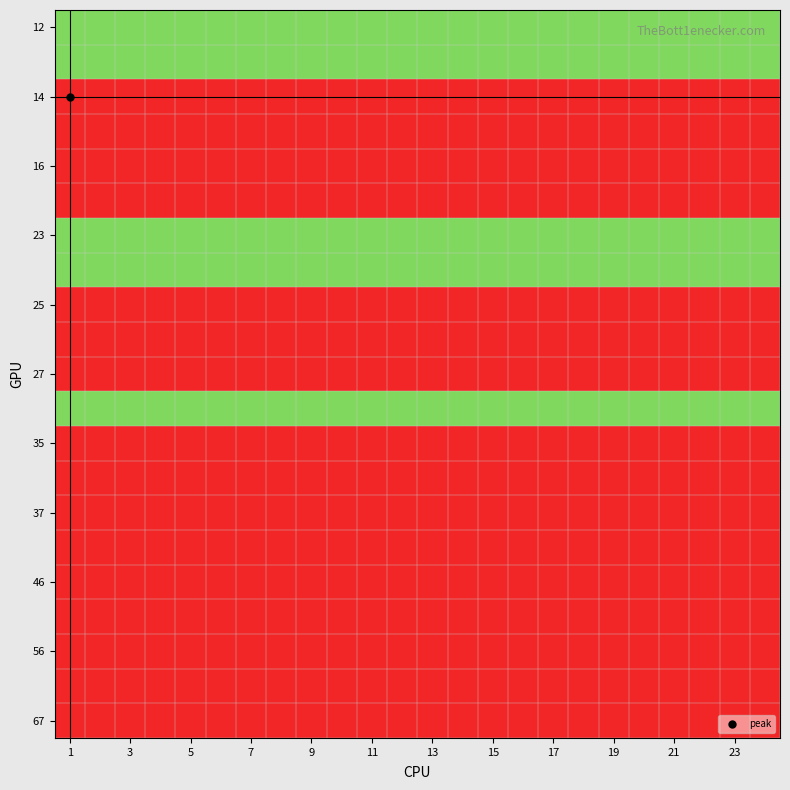

At which category does the chart reach its minimum across all series?

1